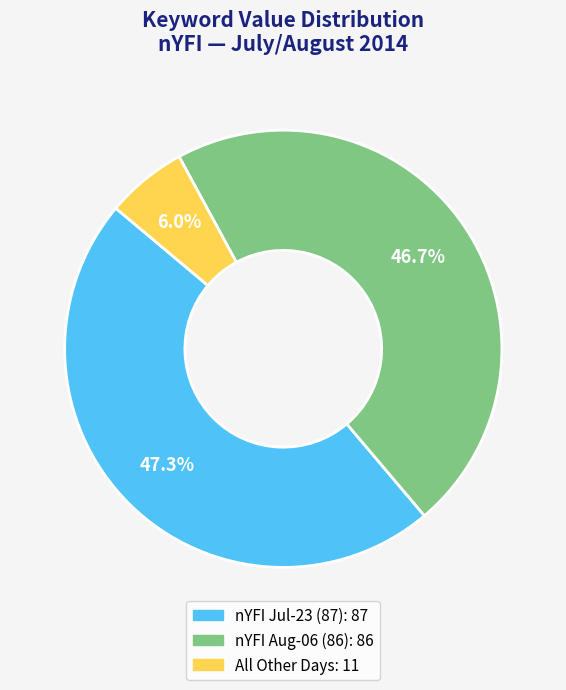

Is there a majority slice in this chart?

No